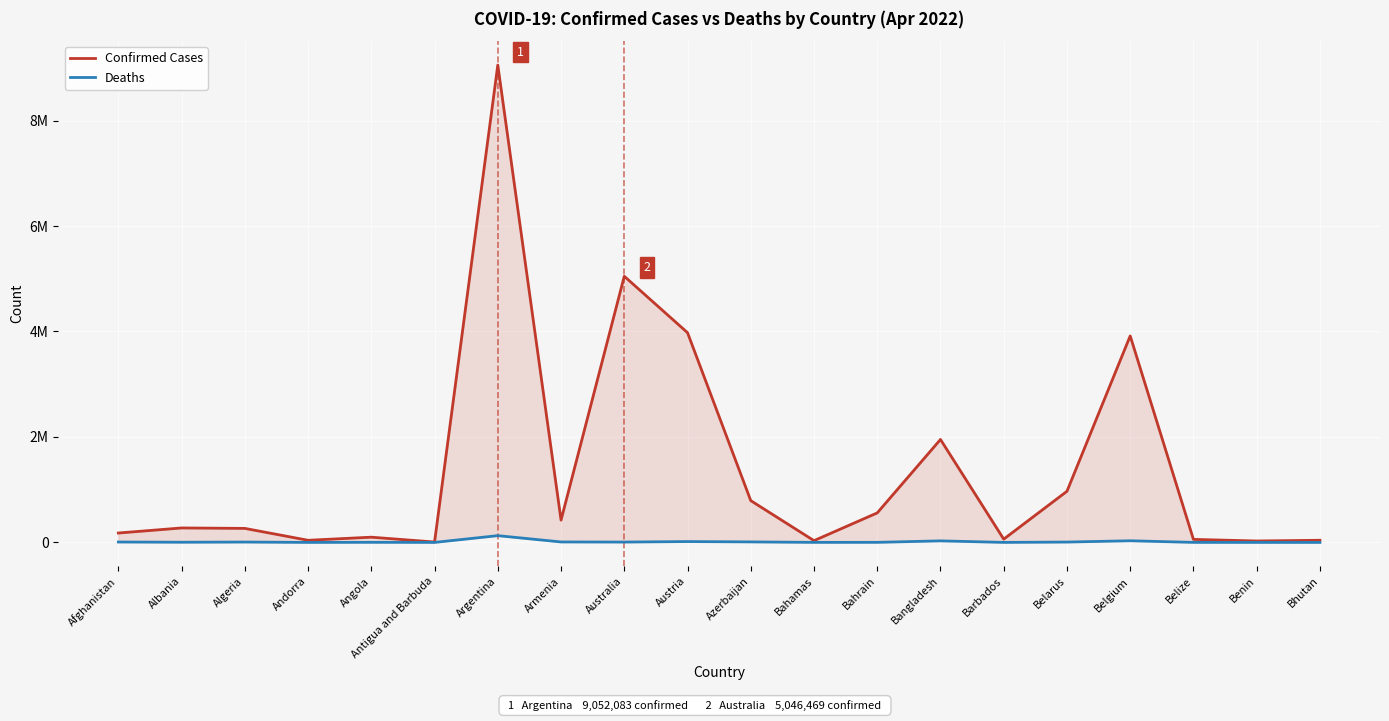

Where does the Deaths series first go above 6560?

Afghanistan